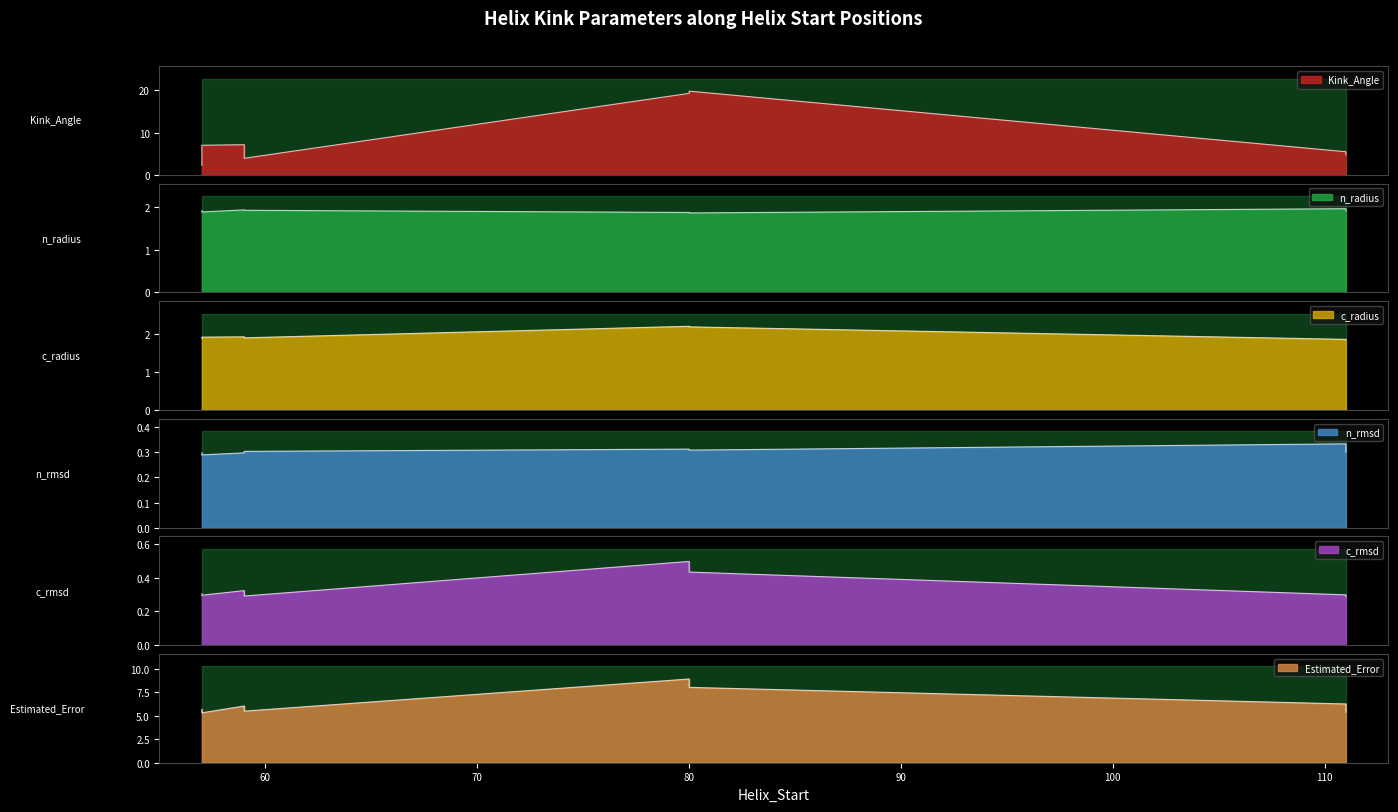

At which label is c_radius closest to 2?

59